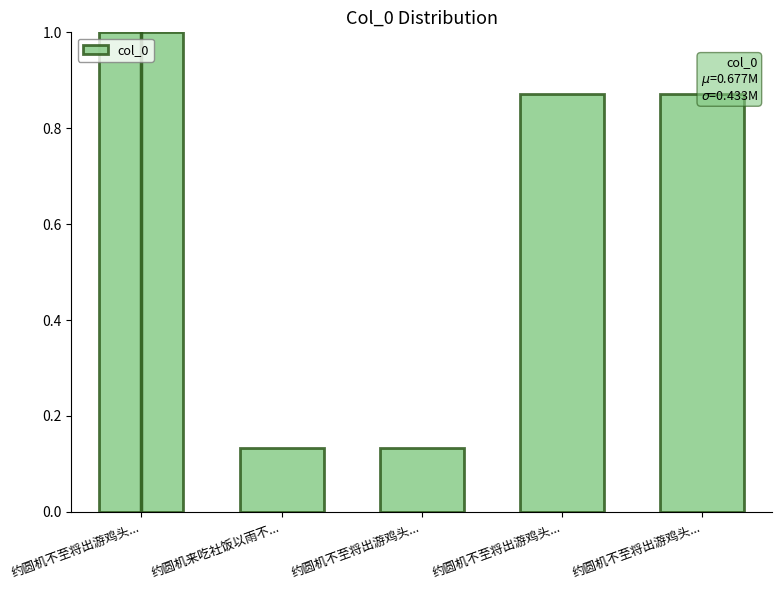

Reading left to right, list all the values displayed in this chart.

1.0	0.1	0.1	0.9	0.9